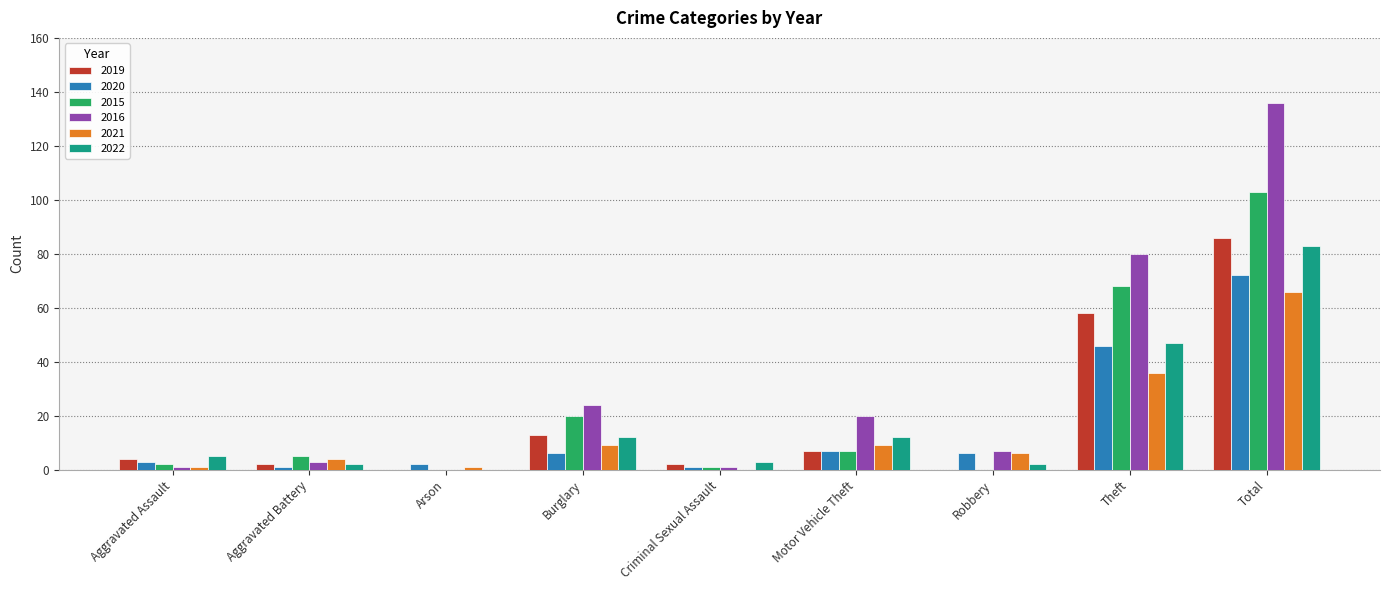

Reading right to left, what are all the values shown in this chart?

2019: Total=86	Theft=58	Robbery=0	Motor Vehicle Theft=7	Criminal Sexual Assault=2	Burglary=13	Arson=0	Aggravated Battery=2	Aggravated Assault=4
2020: Total=72	Theft=46	Robbery=6	Motor Vehicle Theft=7	Criminal Sexual Assault=1	Burglary=6	Arson=2	Aggravated Battery=1	Aggravated Assault=3
2015: Total=103	Theft=68	Robbery=0	Motor Vehicle Theft=7	Criminal Sexual Assault=1	Burglary=20	Arson=0	Aggravated Battery=5	Aggravated Assault=2
2016: Total=136	Theft=80	Robbery=7	Motor Vehicle Theft=20	Criminal Sexual Assault=1	Burglary=24	Arson=0	Aggravated Battery=3	Aggravated Assault=1
2021: Total=66	Theft=36	Robbery=6	Motor Vehicle Theft=9	Criminal Sexual Assault=0	Burglary=9	Arson=1	Aggravated Battery=4	Aggravated Assault=1
2022: Total=83	Theft=47	Robbery=2	Motor Vehicle Theft=12	Criminal Sexual Assault=3	Burglary=12	Arson=0	Aggravated Battery=2	Aggravated Assault=5